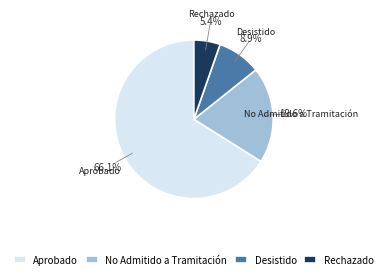

Which slice is the largest?

Aprobado